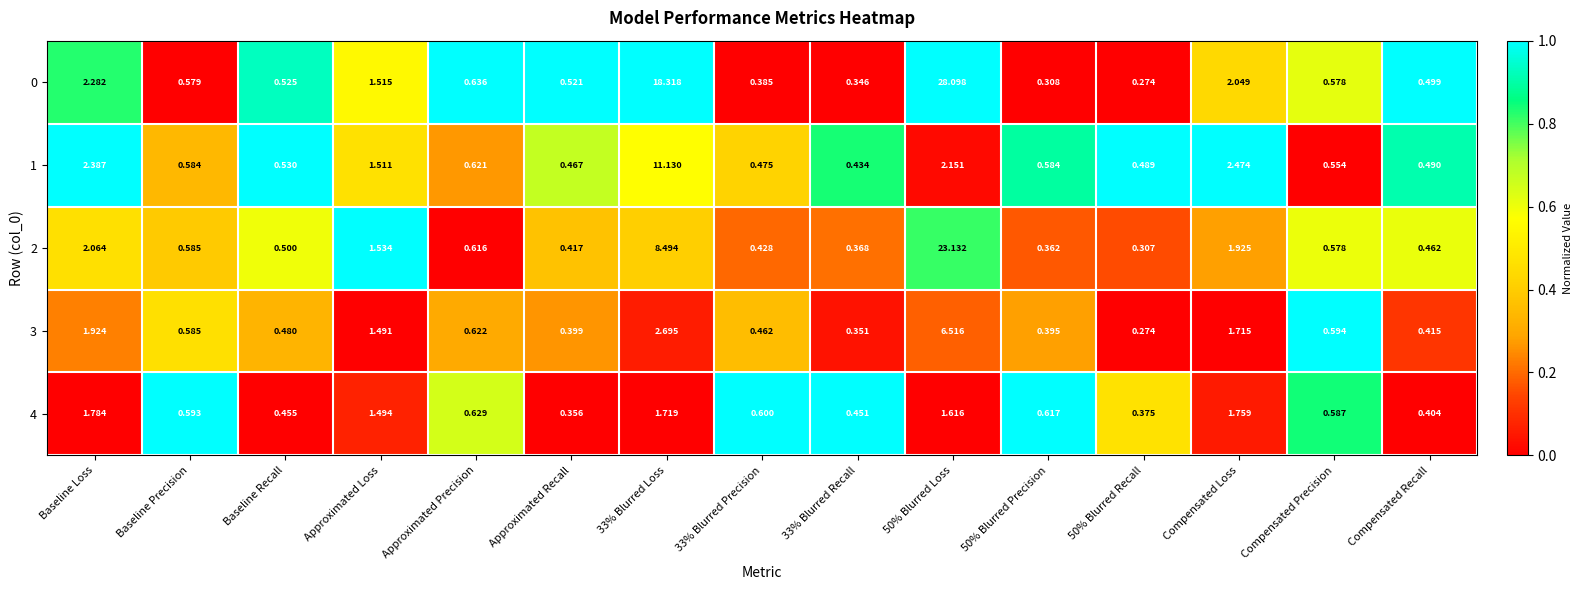

Rank the series at Compensated Loss from highest to lowest value.

1, 0, 2, 4, 3